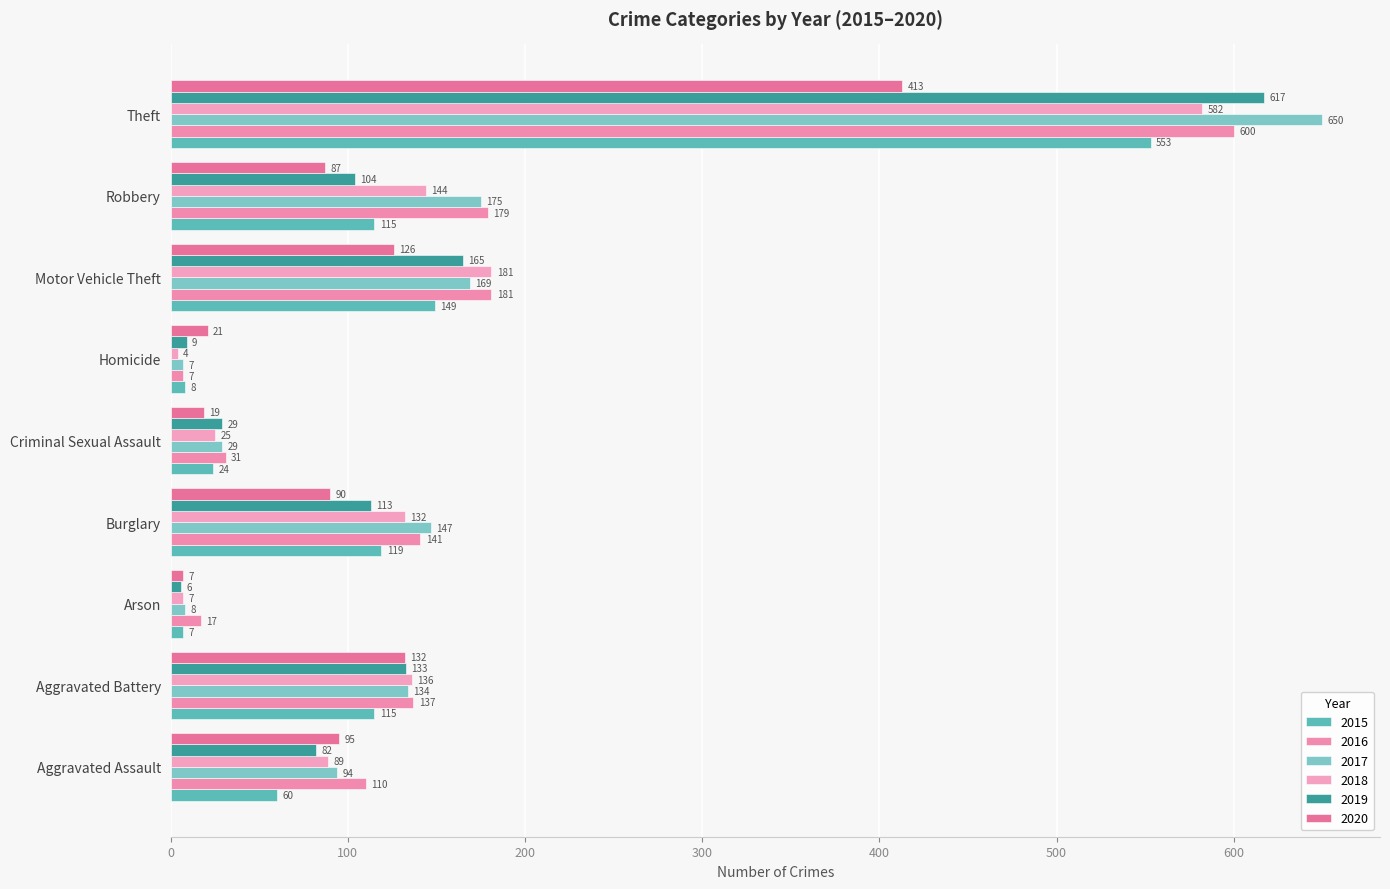

Between Criminal Sexual Assault and Arson, which is larger?

Criminal Sexual Assault